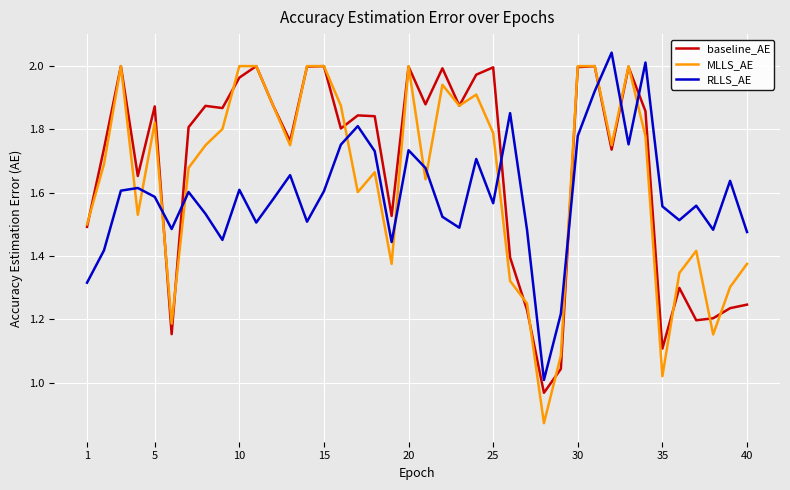

Does the chart have visible grid lines?

Yes